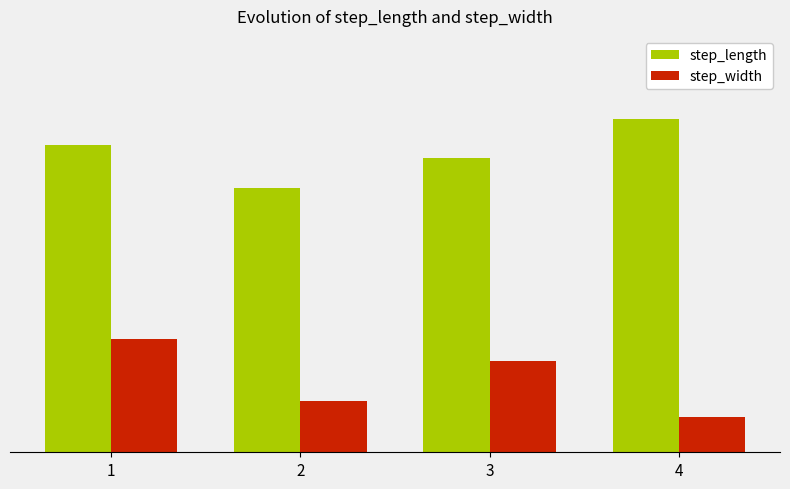

What is the minimum value for step_width?

0.1